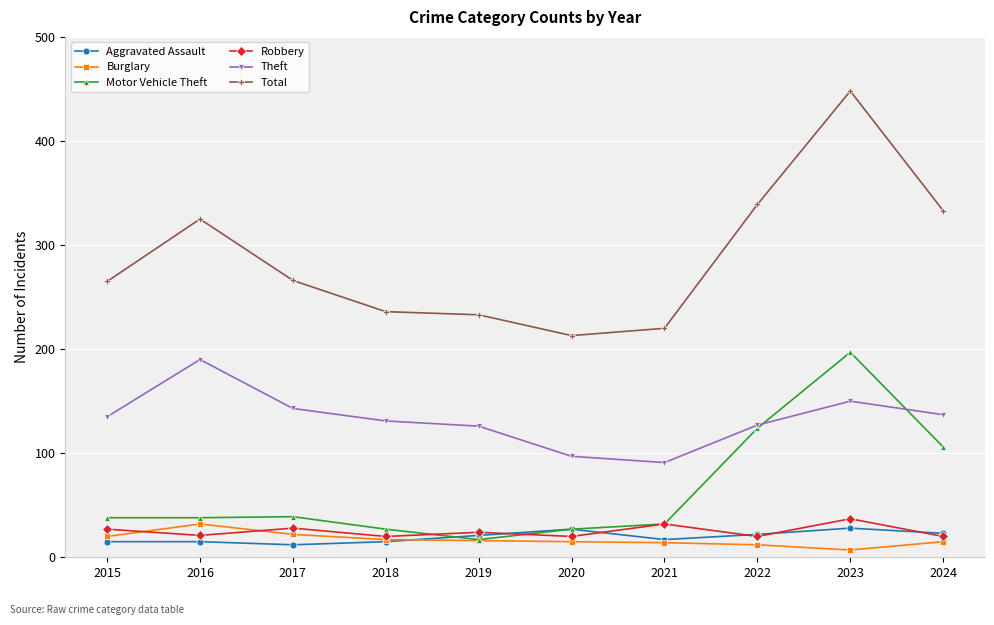

What is the smallest value displayed?

7